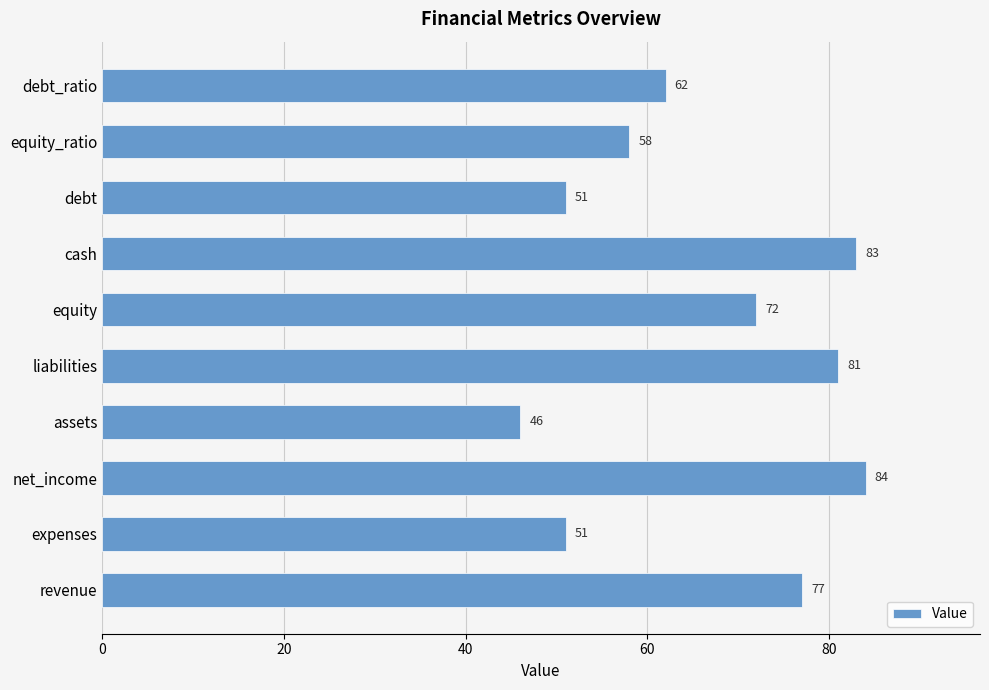

The value at assets is 82. True or false?

False